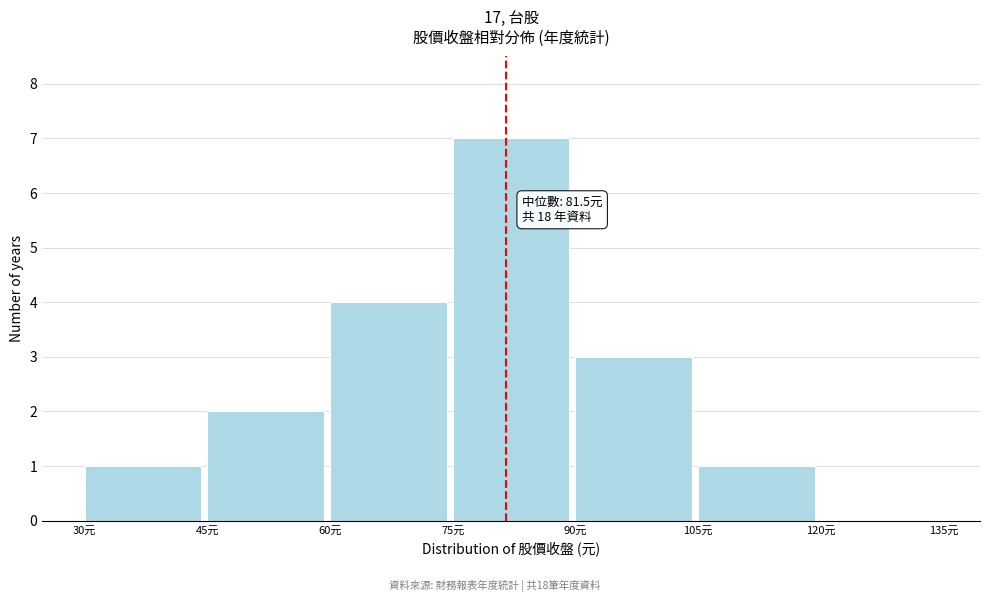

Over which range of the x-axis is the bar tallest?

75 to 90